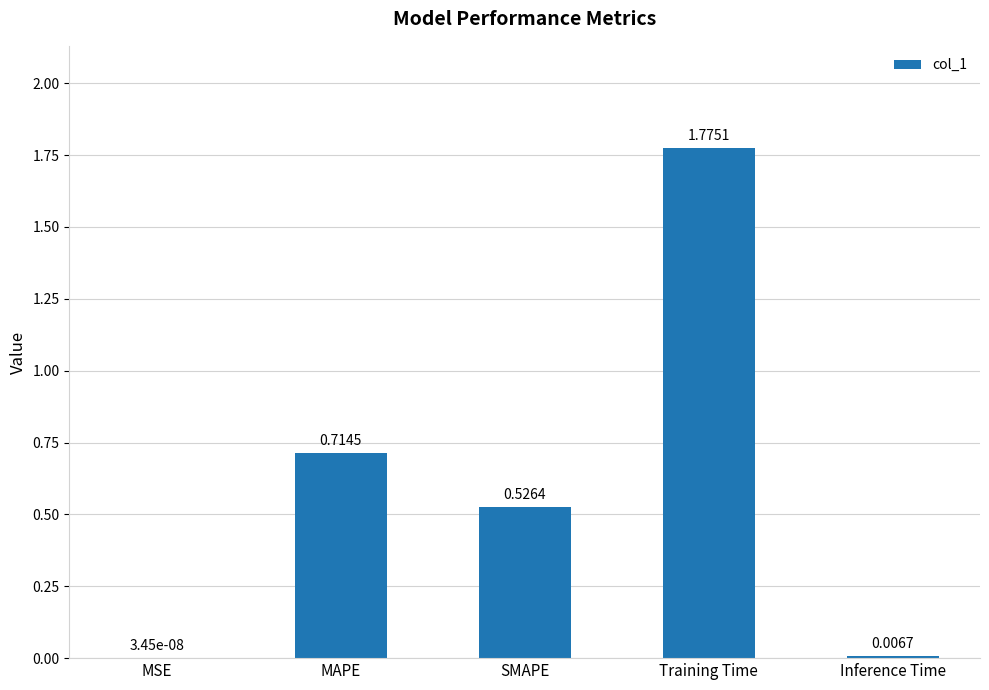

At which category does the chart reach its peak across all series?

Training Time